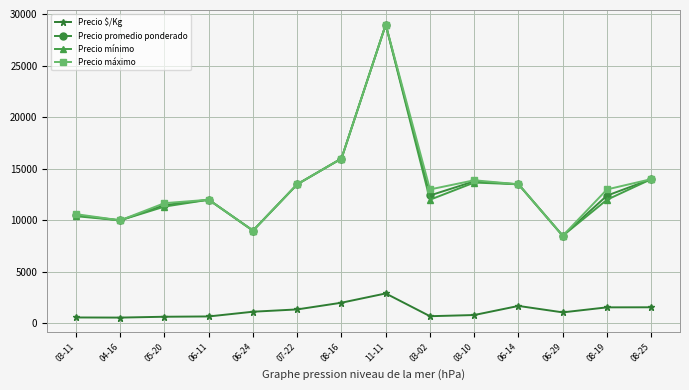

True or false: Precio $/Kg and Precio promedio ponderado cross at least once.

False